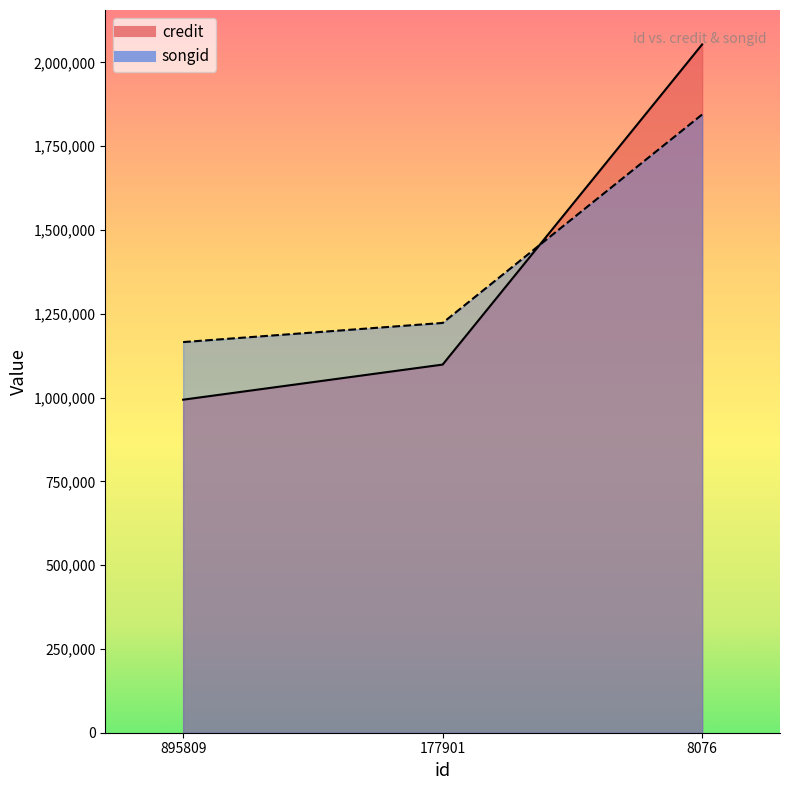

Is the value of credit at 177901 greater than the value of songid at 8076?

No